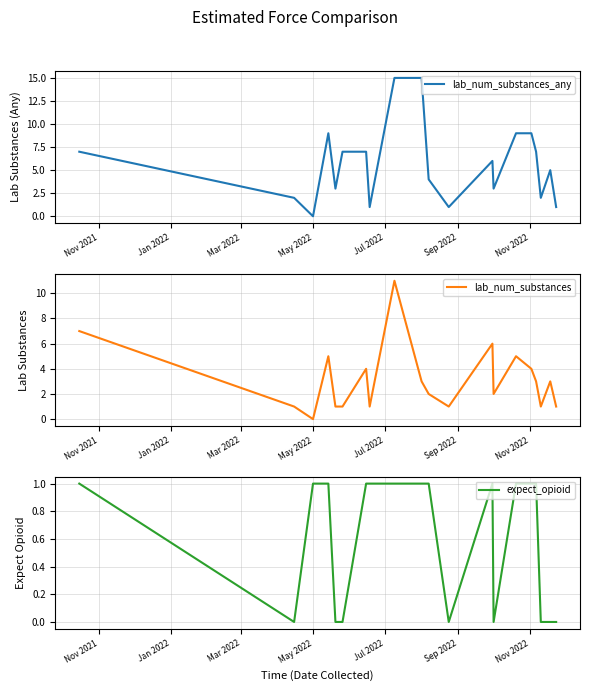

Does the chart display data point markers on the line(s)?

No